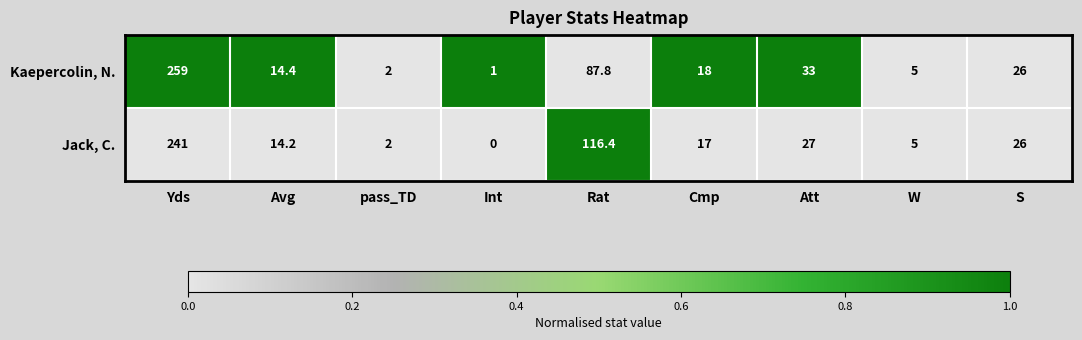

Reading left to right, list all the values displayed in this chart.

Kaepercolin, N.: Yds=259.0	Avg=14.4	pass_TD=2.0	Int=1.0	Rat=87.8	Cmp=18.0	Att=33.0	W=5.0	S=26.0
Jack, C.: Yds=241.0	Avg=14.2	pass_TD=2.0	Int=0.0	Rat=116.4	Cmp=17.0	Att=27.0	W=5.0	S=26.0